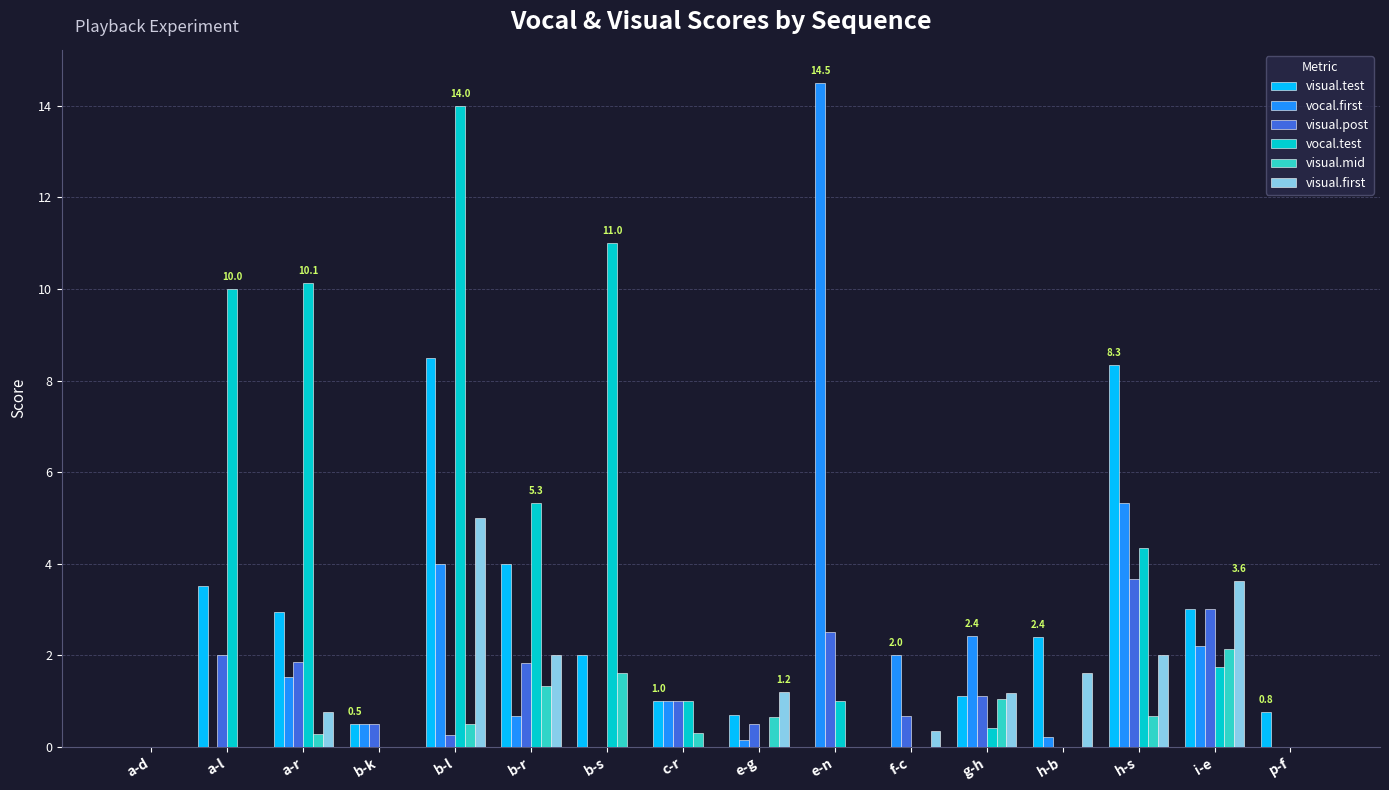

True or false: visual.first has a value of 1.2 at g-h.

True